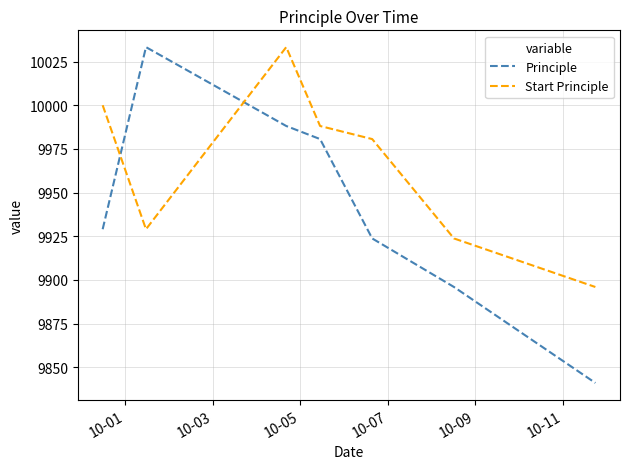

How many values in the Principle series are below 9929?

3